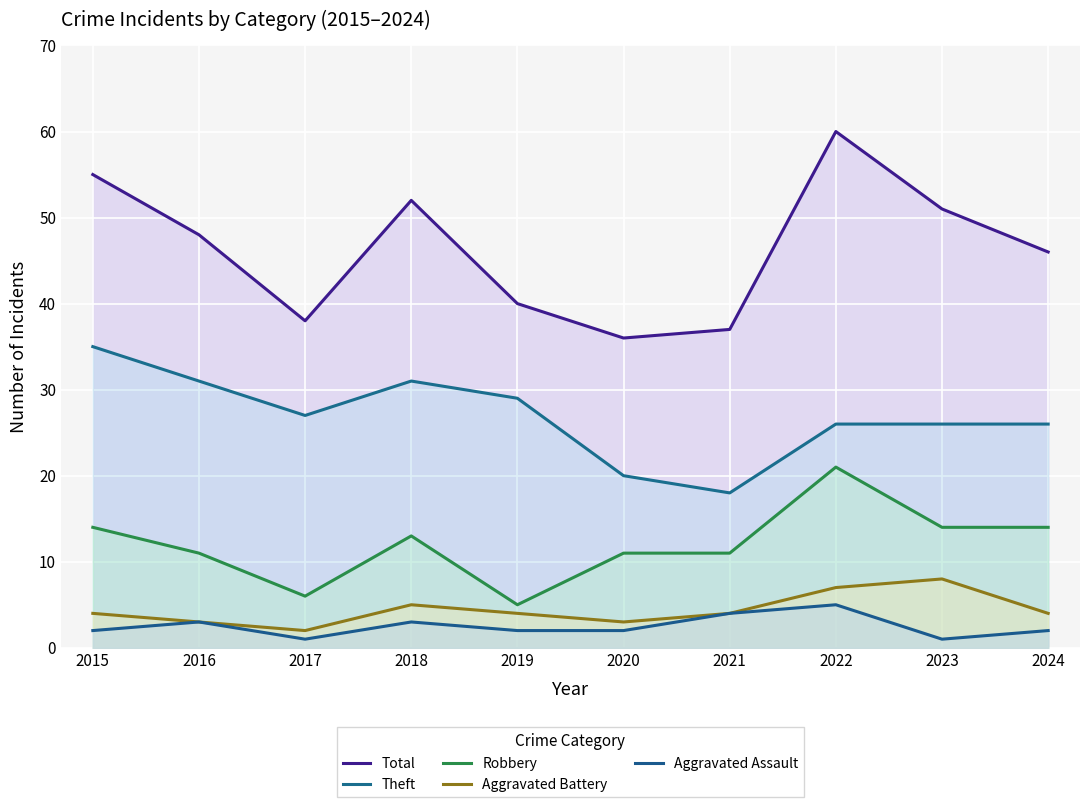

Between 2016 and 2022, which series saw the biggest shift?

Total